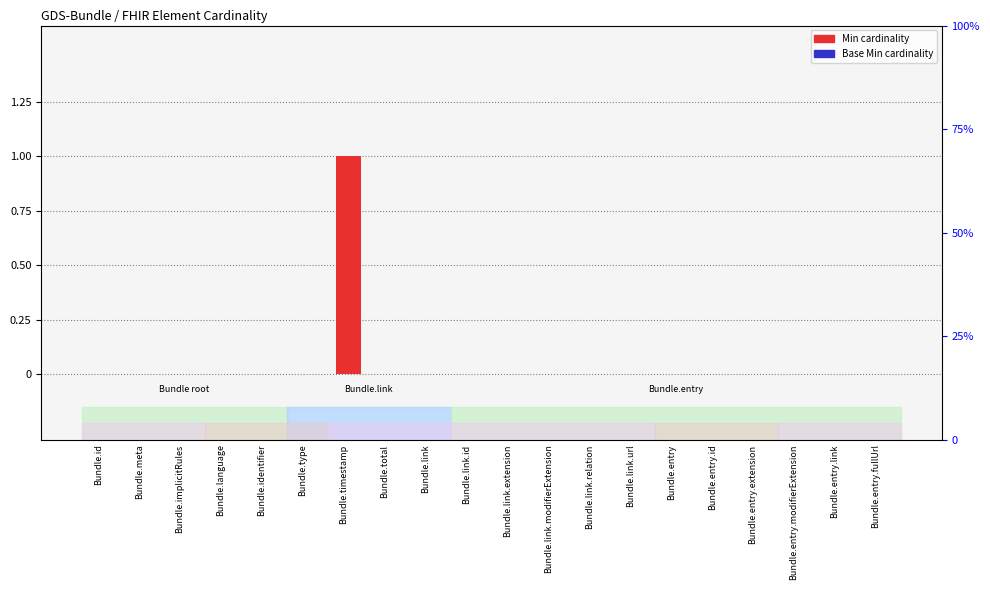

What position from the right is Bundle.link.id?

11